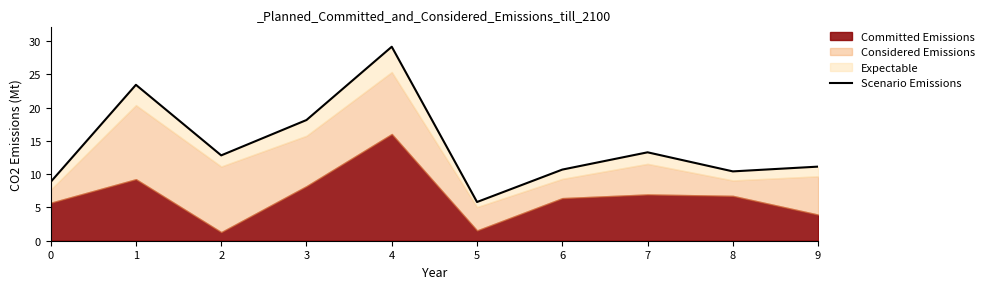

Which label corresponds to the largest value in the chart?

4